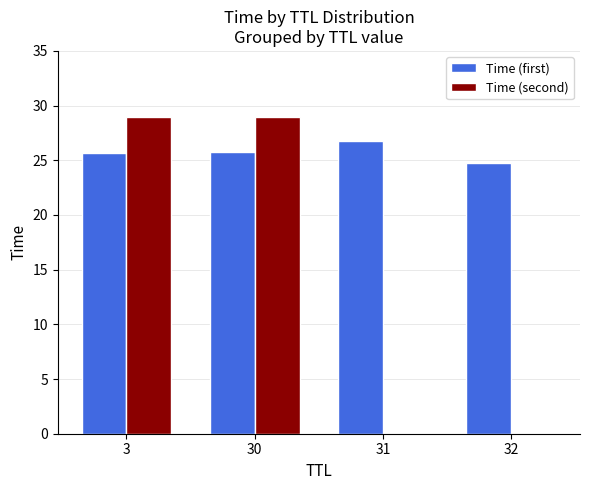

What is the highest value of the Time (second) series?

29.0